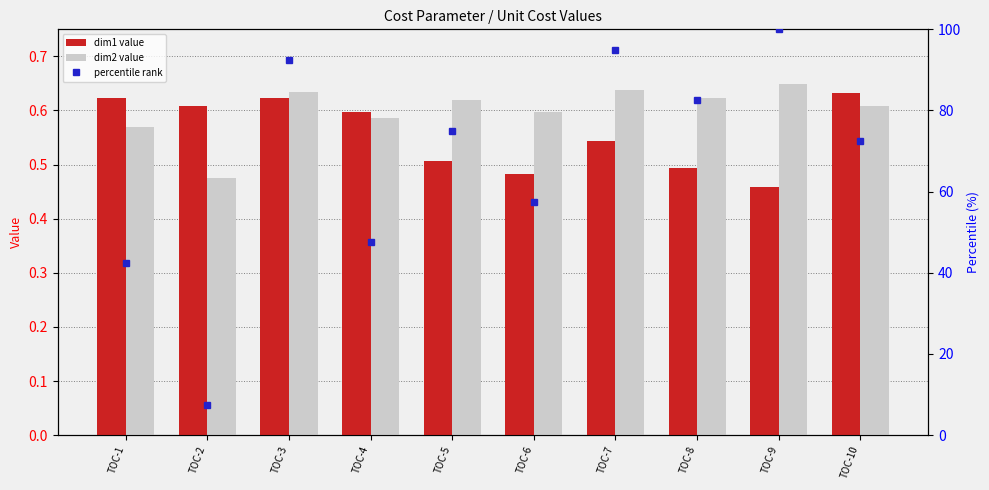

What is the difference between the maximum and minimum values in the dim1 value series?

0.2